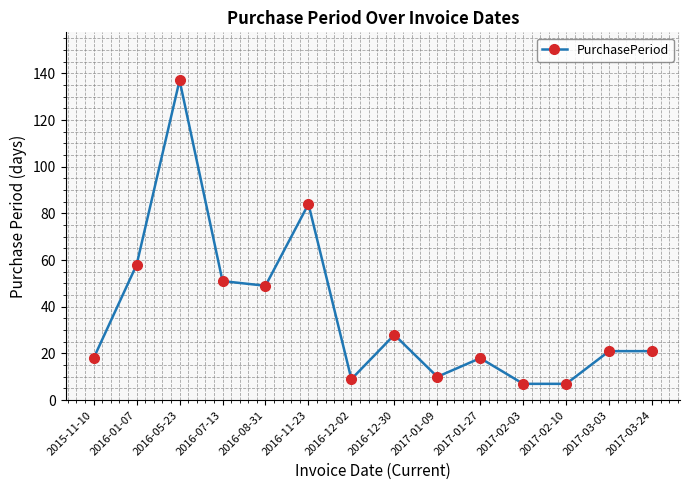

True or false: there are more than 1 points higher than both neighbors.

True